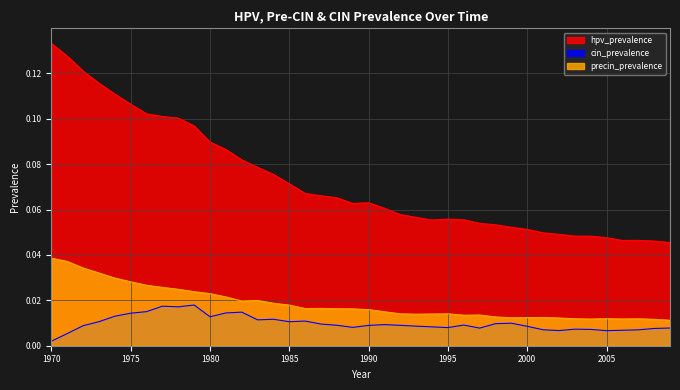

Is the value of cin_prevalence at 1976 greater than the value of precin_prevalence at 1976?

No